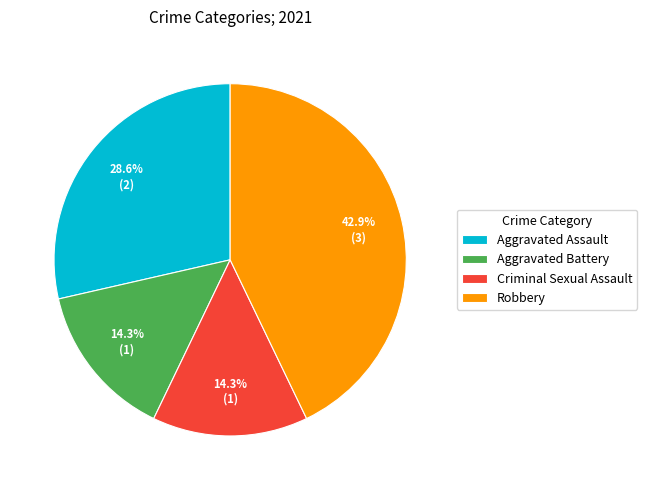

Count the number of slices in the pie.

4